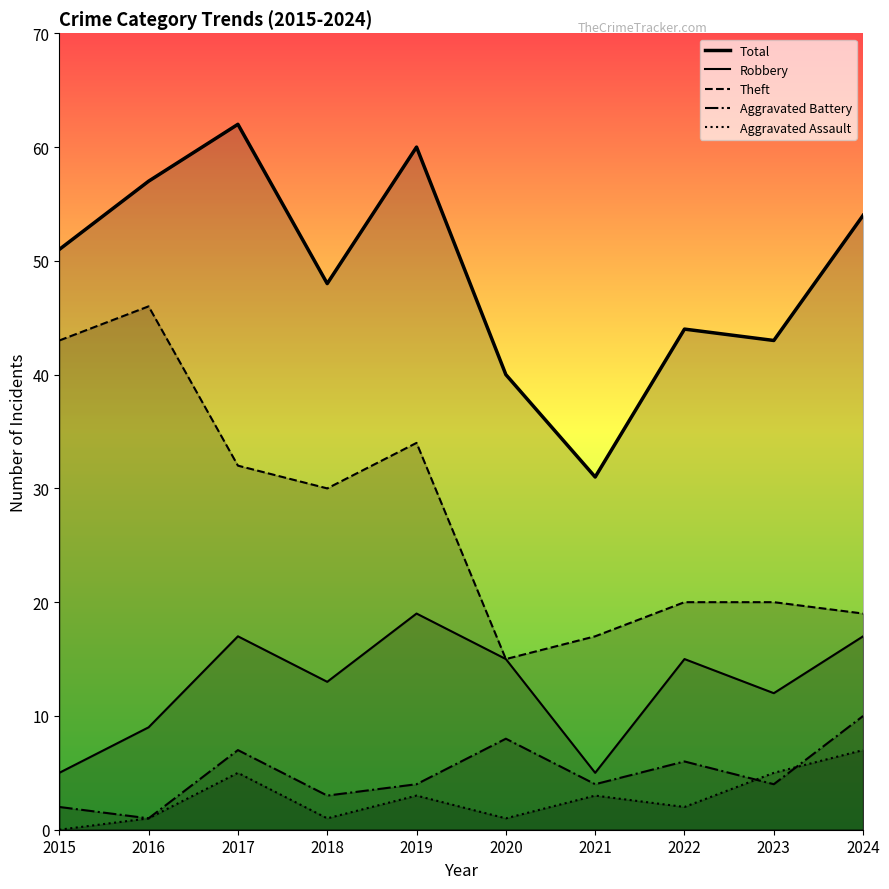

At 2021, list the series in order from smallest to largest.

Aggravated Assault, Aggravated Battery, Robbery, Theft, Total